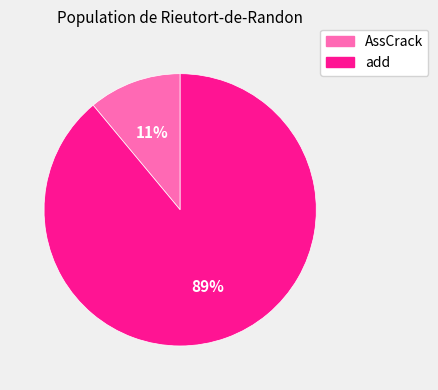

Between add and AssCrack, which is larger?

add